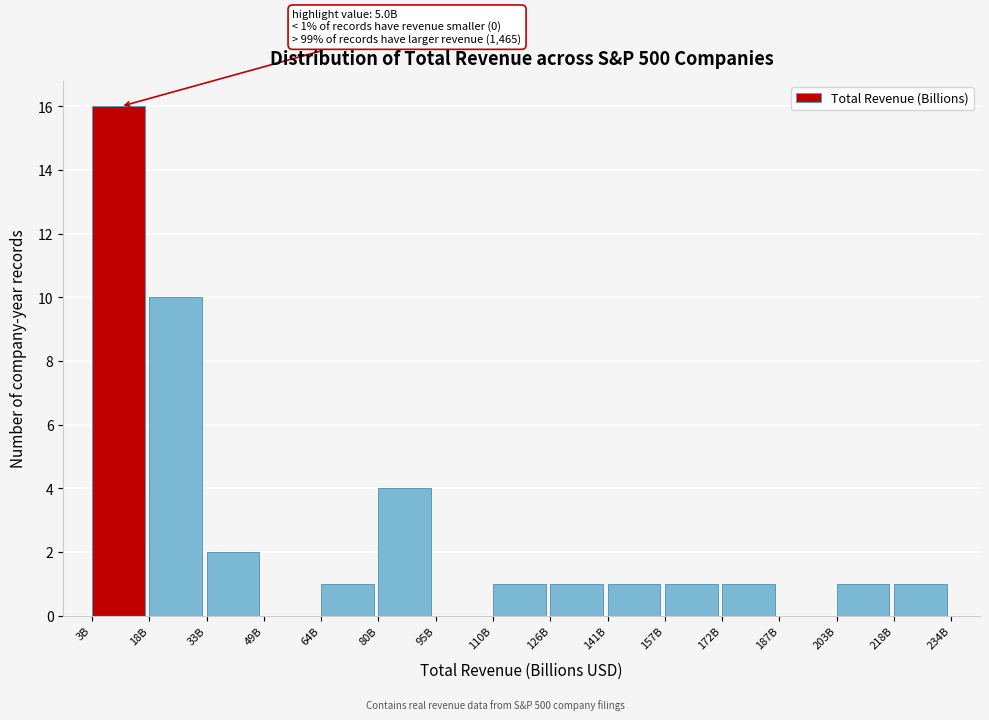

Reading left to right, extract all data points from this chart.

3B=16	18B=10	33B=2	49B=0	64B=1	80B=4	95B=0	110B=1	126B=1	141B=1	157B=1	172B=1	187B=0	203B=1	218B=1